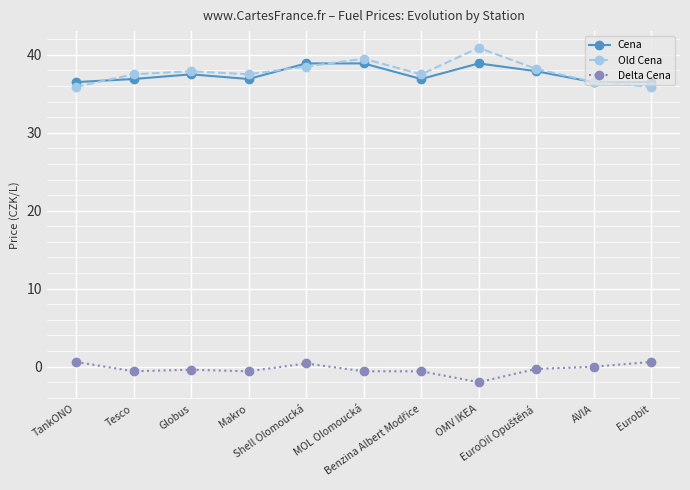

What position from the right is Tesco?

10